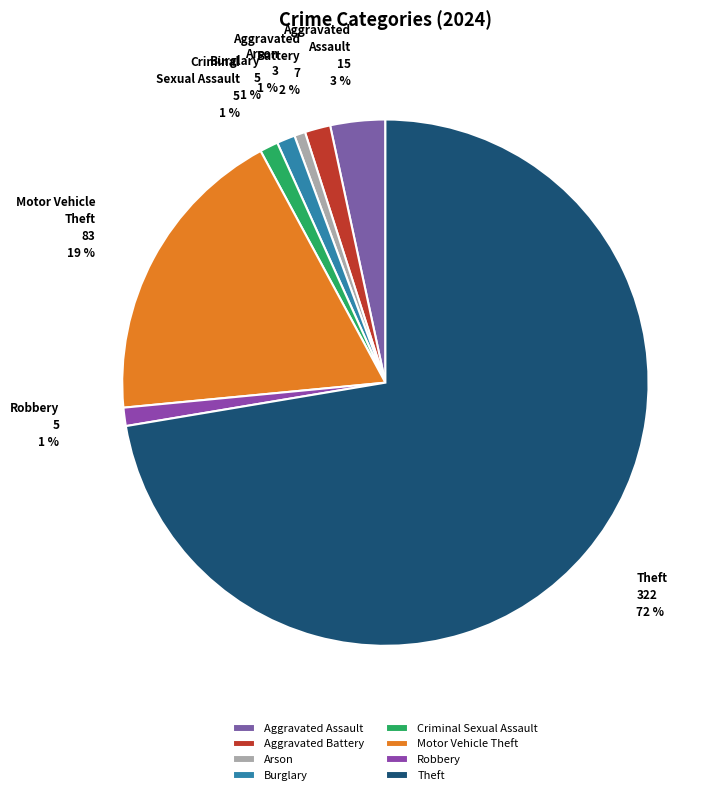

What is the largest slice in the pie chart?

Theft